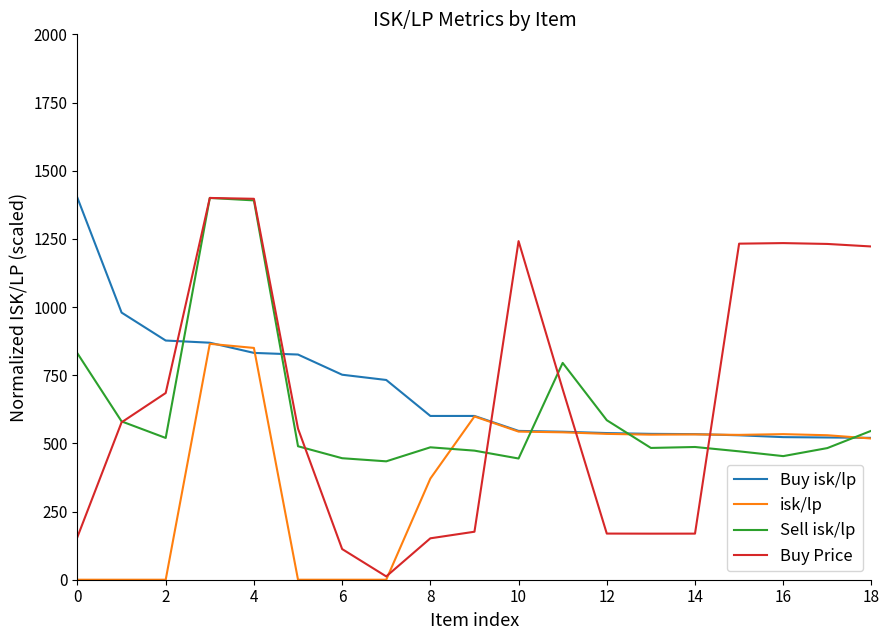

True or false: Sell isk/lp and isk/lp cross at least once.

True